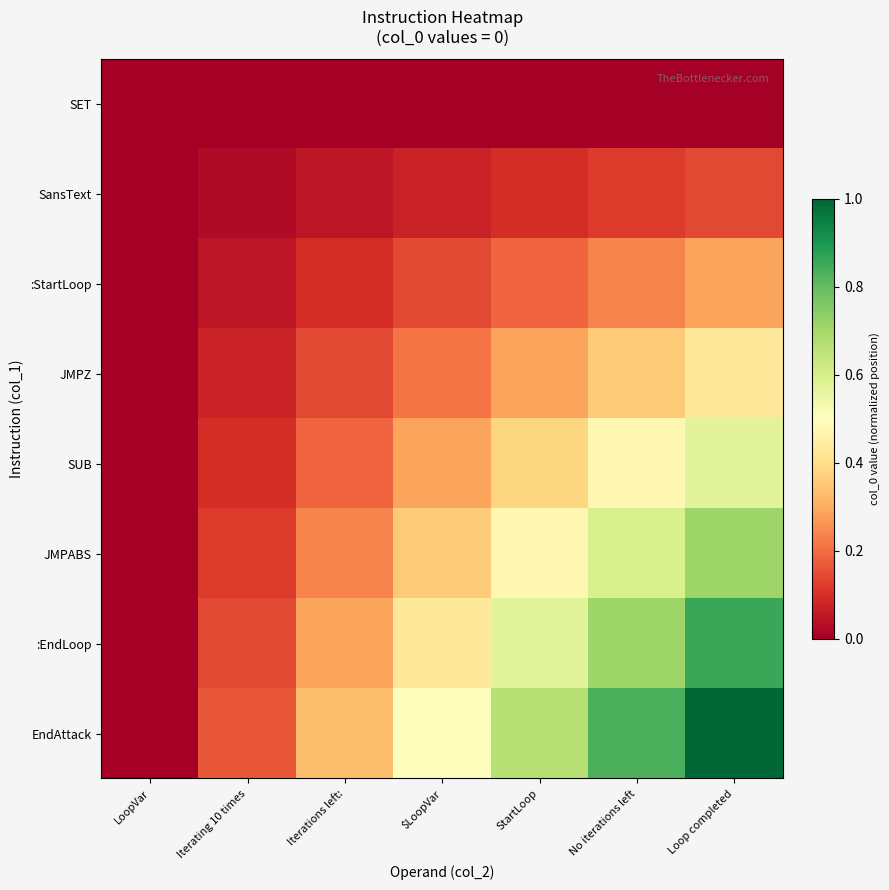

Which label corresponds to the smallest value in the chart?

LoopVar